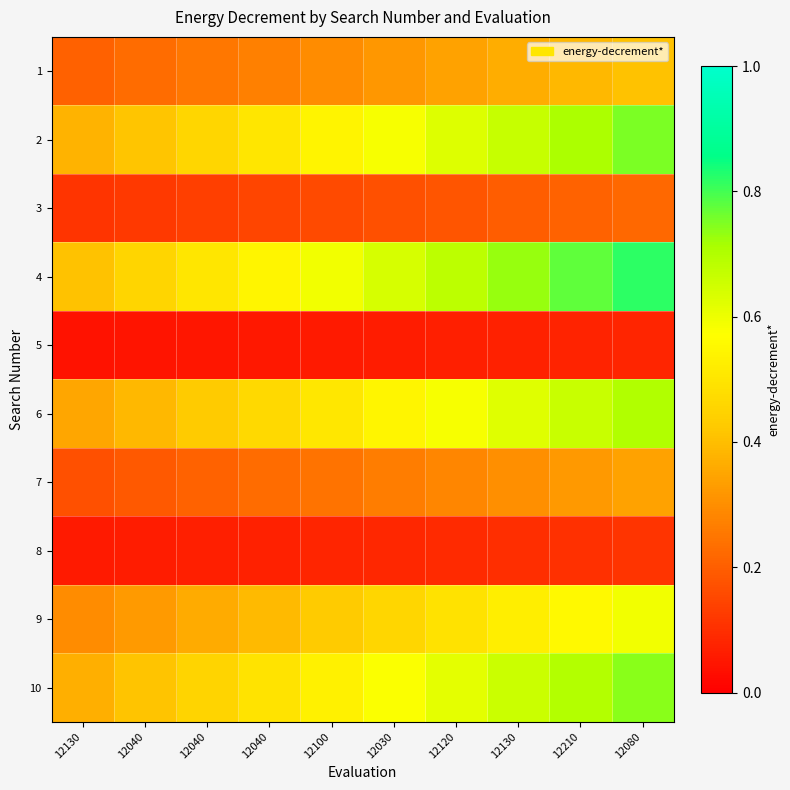

Reading left to right, what are all the values shown in this chart?

1: 12130=0.2	12040=0.2	12040=0.3	12040=0.3	12100=0.3	12030=0.3	12120=0.3	12130=0.4	12210=0.4	12080=0.4
2: 12130=0.4	12040=0.4	12040=0.5	12040=0.5	12100=0.5	12030=0.6	12120=0.6	12130=0.7	12210=0.7	12080=0.8
3: 12130=0.1	12040=0.1	12040=0.1	12040=0.1	12100=0.2	12030=0.2	12120=0.2	12130=0.2	12210=0.2	12080=0.2
4: 12130=0.4	12040=0.5	12040=0.5	12040=0.5	12100=0.6	12030=0.6	12120=0.7	12130=0.7	12210=0.8	12080=0.8
5: 12130=0.0	12040=0.0	12040=0.0	12040=0.1	12100=0.1	12030=0.1	12120=0.1	12130=0.1	12210=0.1	12080=0.1
6: 12130=0.3	12040=0.4	12040=0.4	12040=0.5	12100=0.5	12030=0.5	12120=0.6	12130=0.6	12210=0.7	12080=0.7
7: 12130=0.2	12040=0.2	12040=0.2	12040=0.2	12100=0.2	12030=0.3	12120=0.3	12130=0.3	12210=0.3	12080=0.3
8: 12130=0.1	12040=0.1	12040=0.1	12040=0.1	12100=0.1	12030=0.1	12120=0.1	12130=0.1	12210=0.1	12080=0.1
9: 12130=0.3	12040=0.3	12040=0.4	12040=0.4	12100=0.4	12030=0.5	12120=0.5	12130=0.5	12210=0.6	12080=0.6
10: 12130=0.4	12040=0.4	12040=0.5	12040=0.5	12100=0.5	12030=0.6	12120=0.6	12130=0.7	12210=0.7	12080=0.7